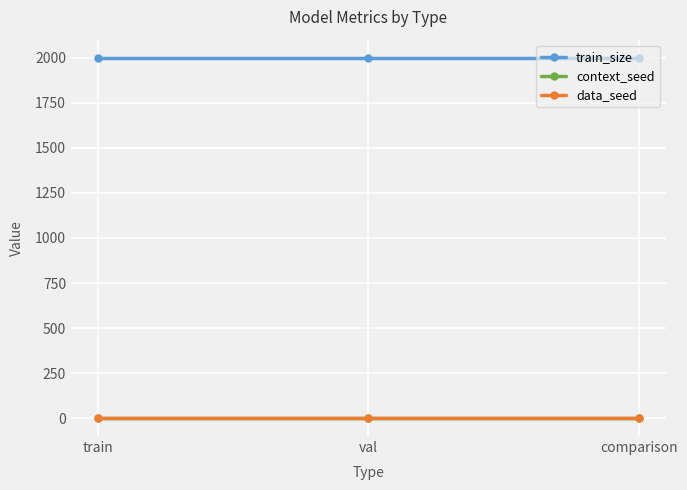

What is the label of the 1st point from the right?

comparison